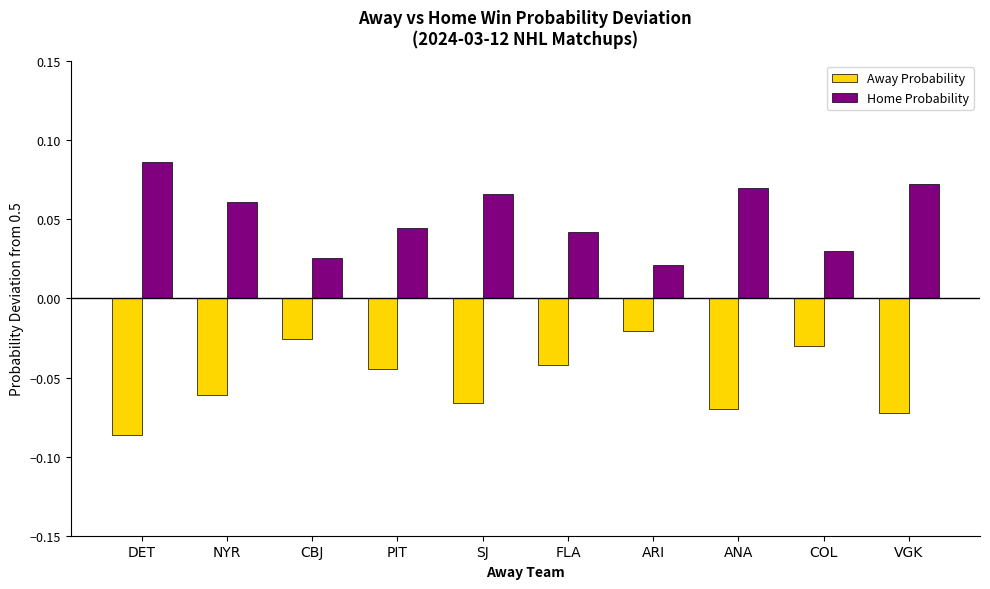

The value of Home Probability at ANA is 0.0. True or false?

False